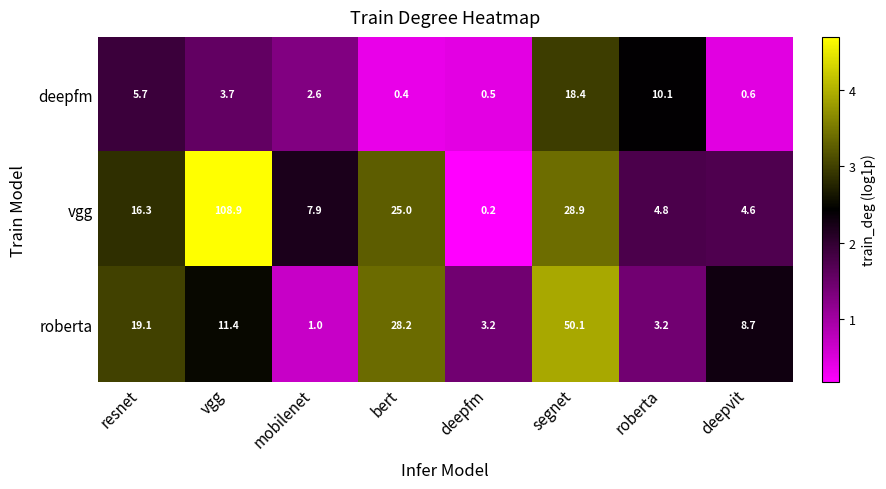

True or false: roberta has a value of 50.1 at segnet.

True